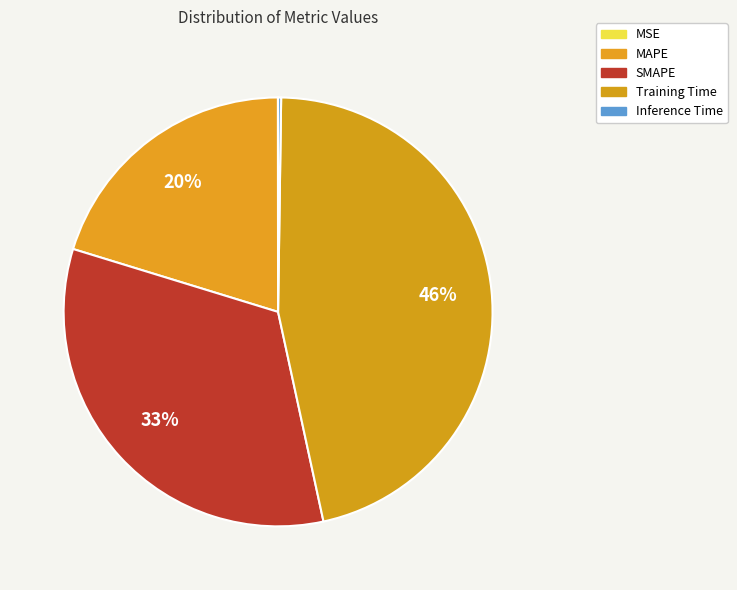

Between MAPE and Training Time, which is larger?

Training Time